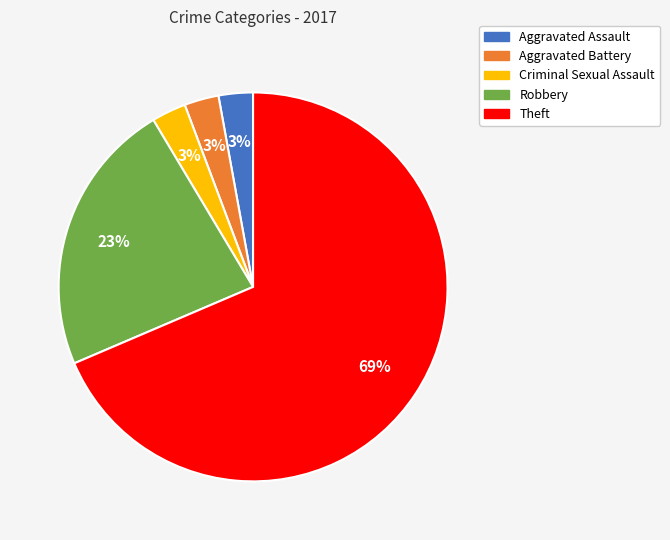

What is the majority slice?

Theft